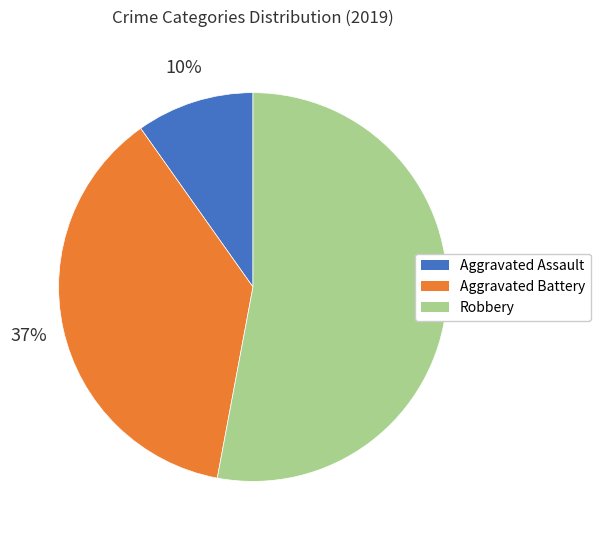

What percentage is the Aggravated Assault slice, to the nearest percent?

10%